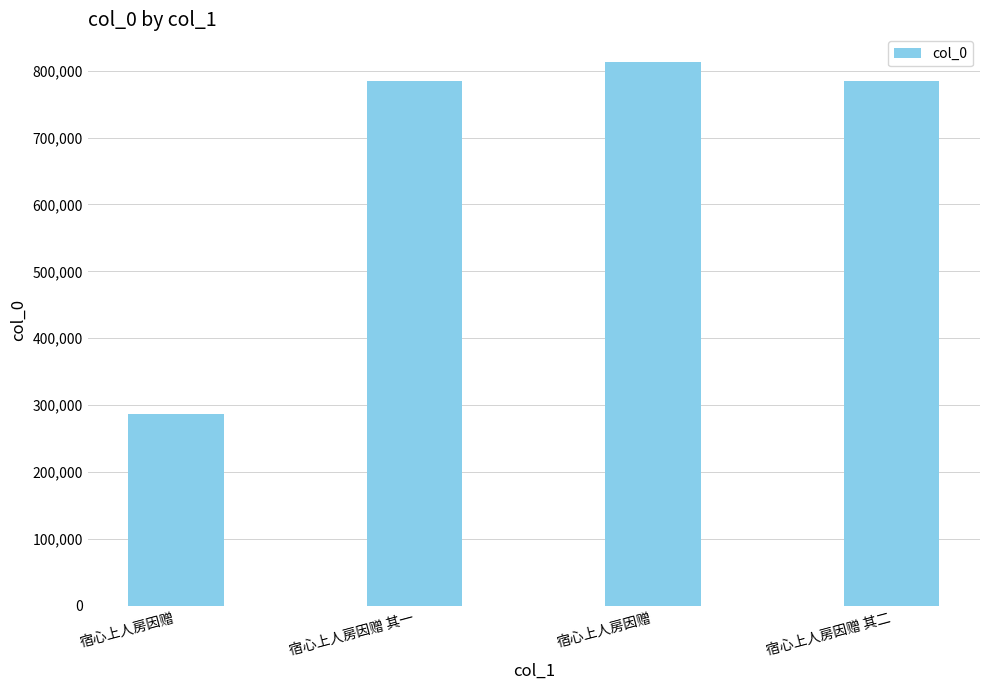

Count the number of categories in the chart.

4